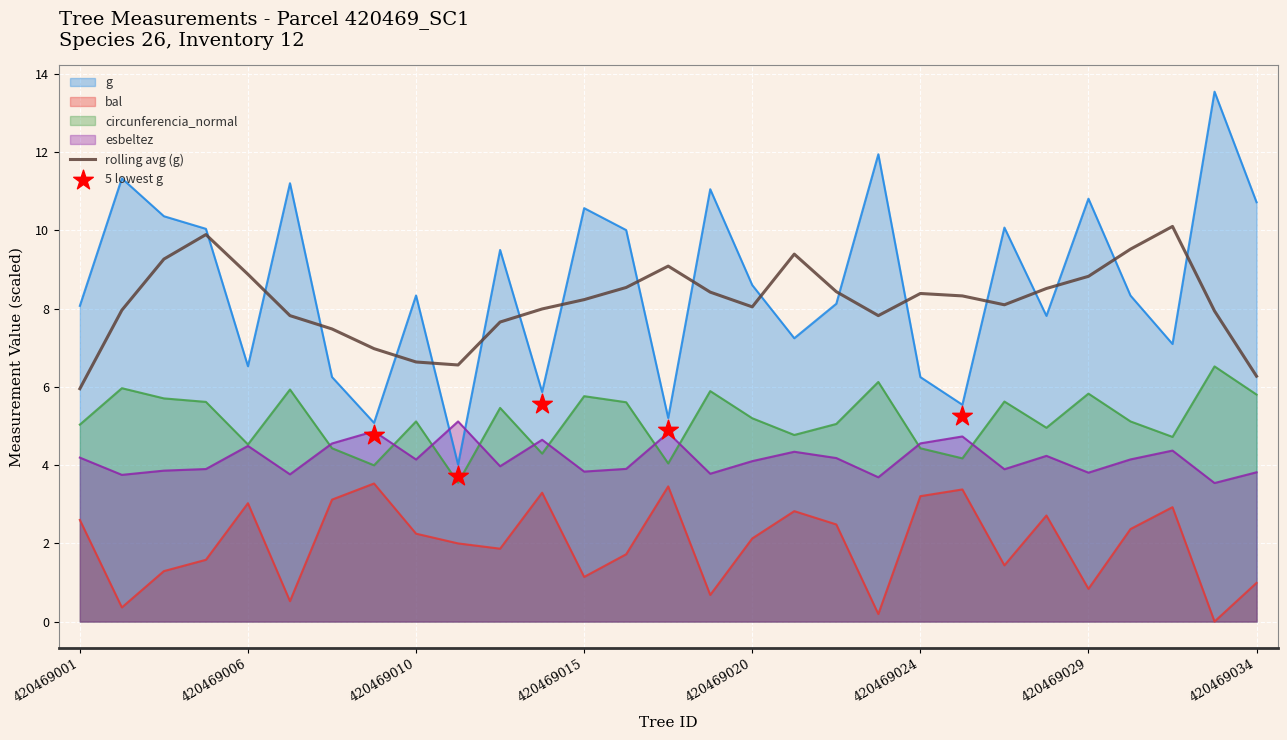

At which category is the sum across all series the highest?

420469033